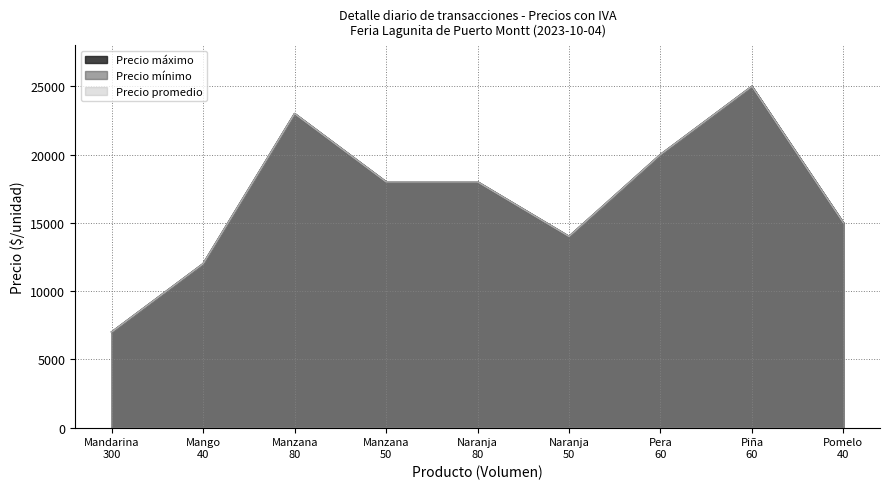

Where does the Precio máximo series first go above 18000?

Manzana
80